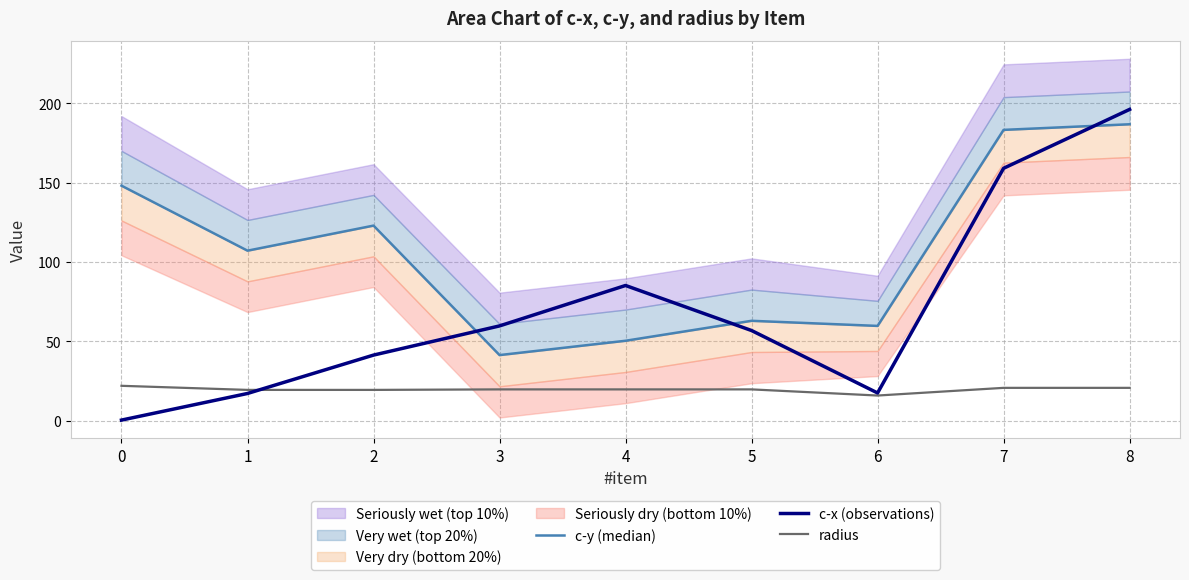

What is the minimum value shown in the chart?

0.3